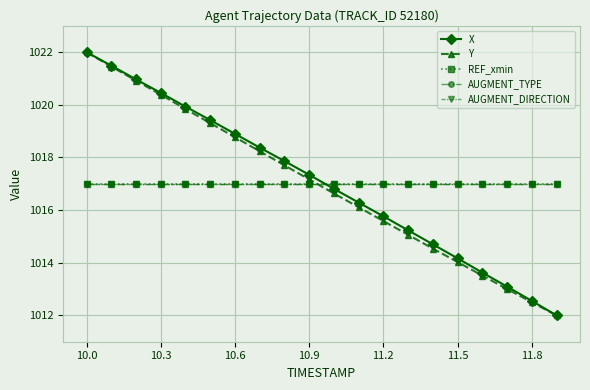

List the series in order of their peak value, highest first.

X, Y, REF_xmin, AUGMENT_TYPE, AUGMENT_DIRECTION